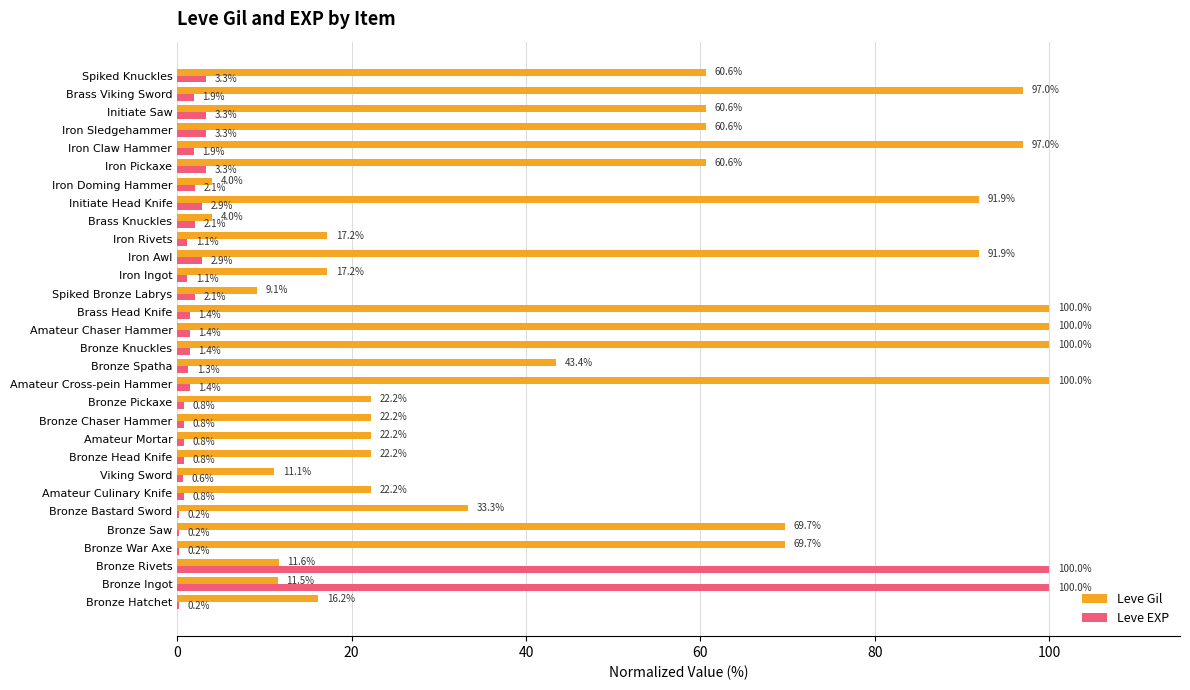

Is it true that Leve Gil equals 22.6 at Iron Rivets?

False